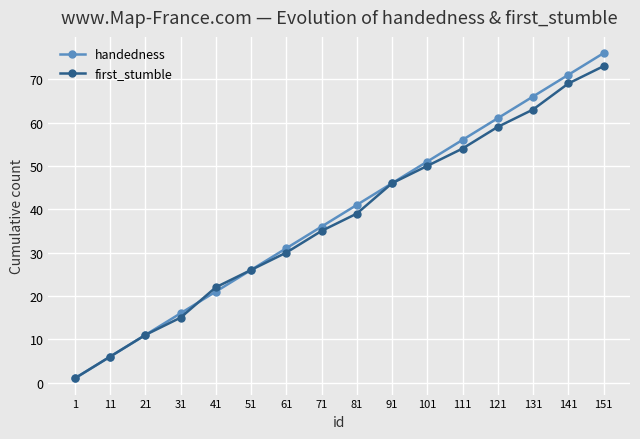

At which label is handedness closest to 38?

71